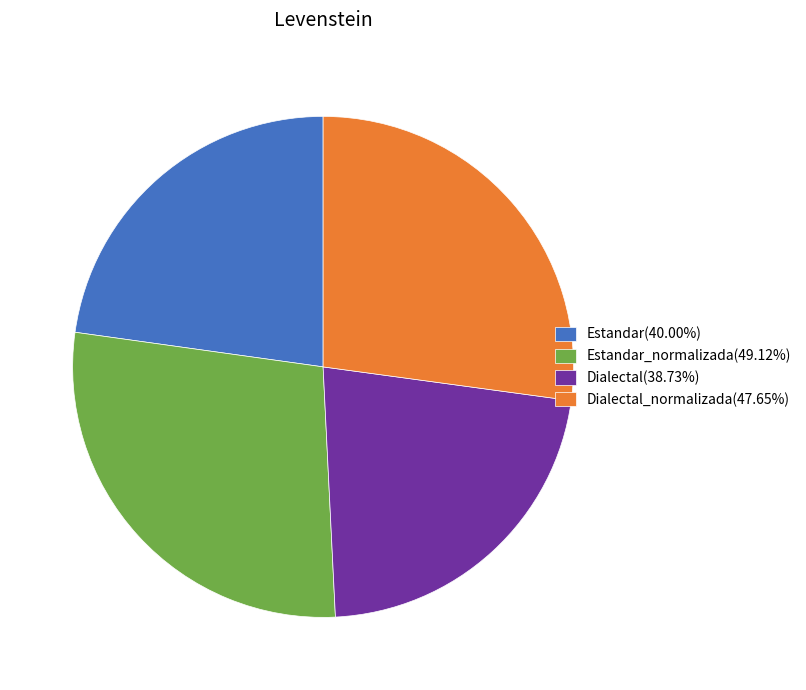

What is the ratio of the value at Dialectal(38.73%) to the value at Dialectal_normalizada(47.65%)?

0.8